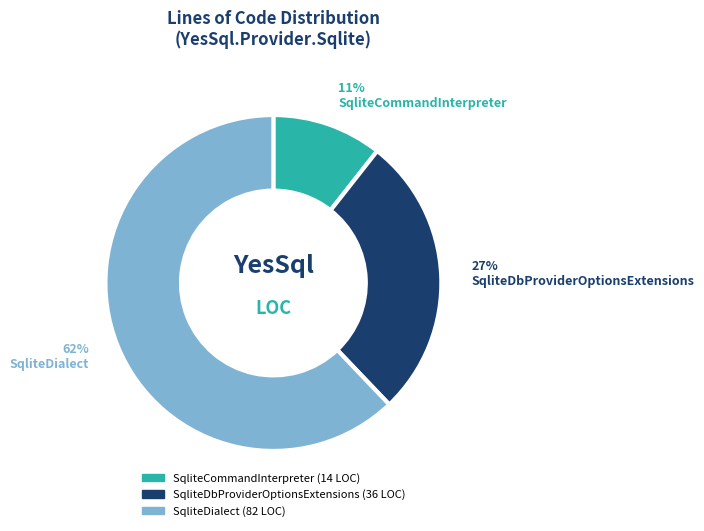

Which slice is the largest?

SqliteDialect